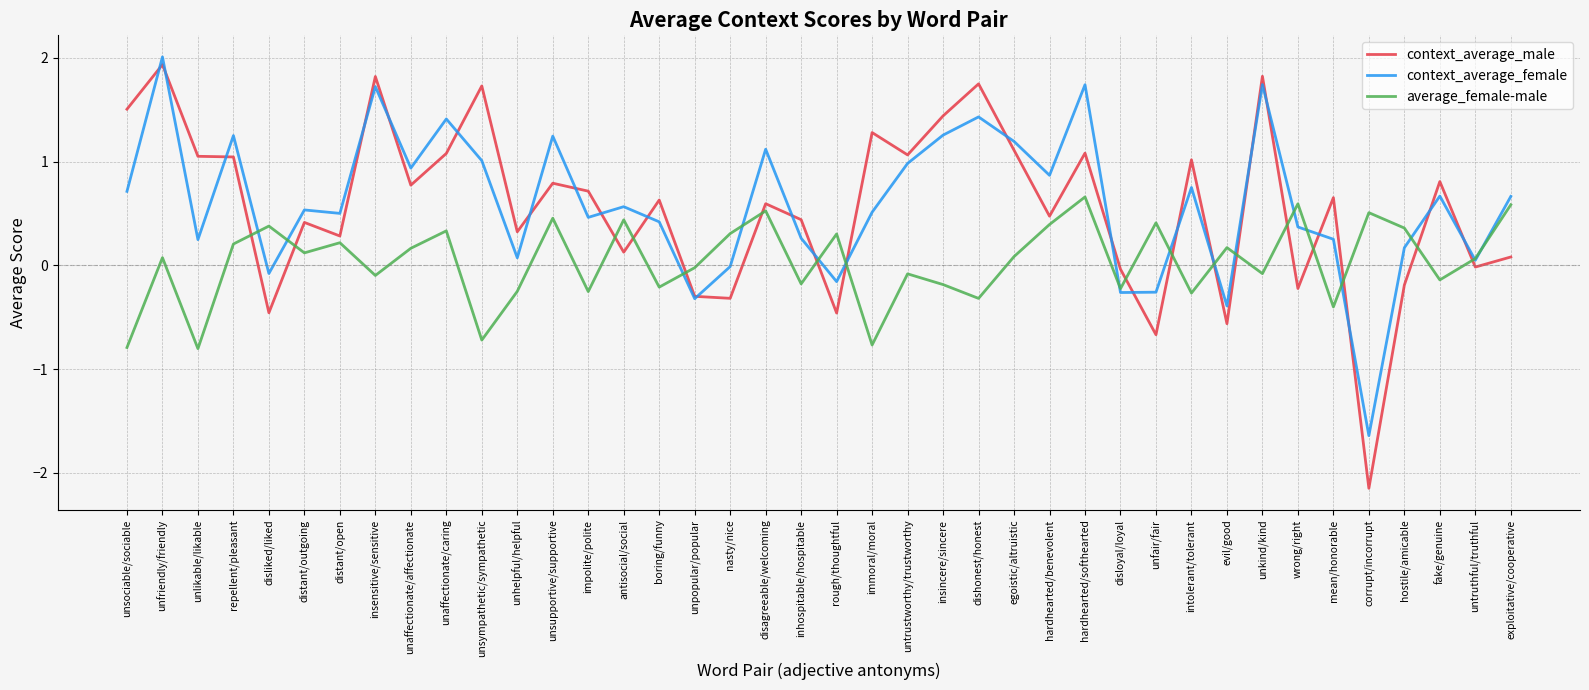

The value of context_average_female at distant/outgoing is 0.3. True or false?

False